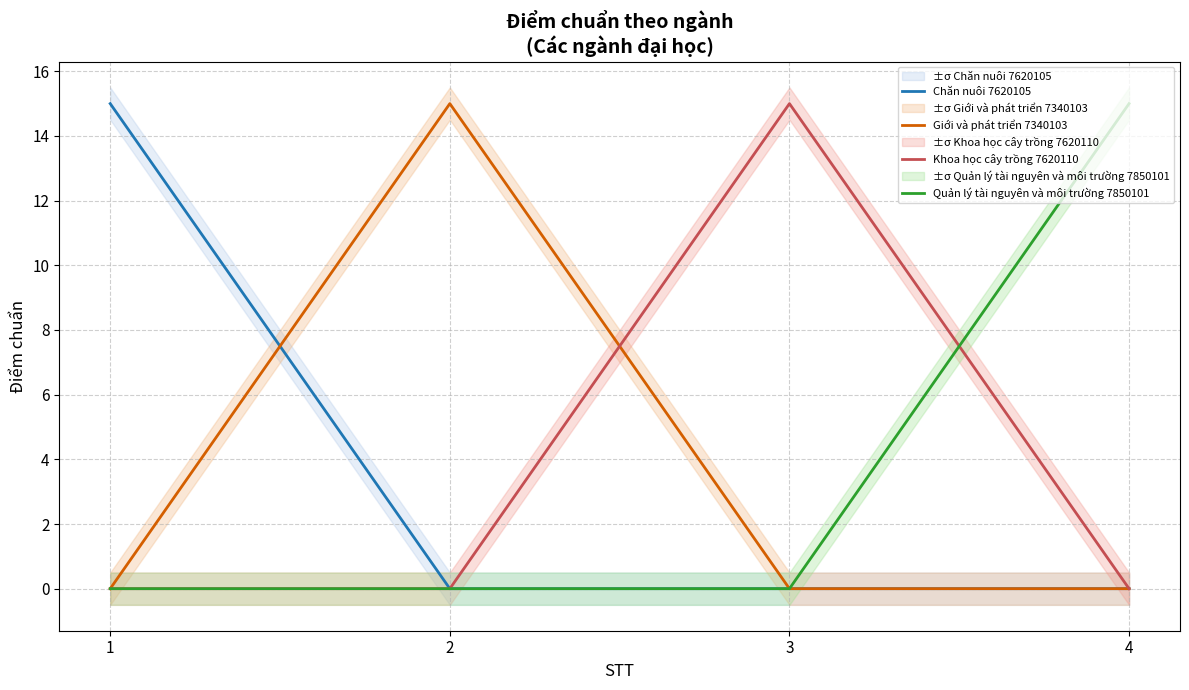

How many Chăn nuôi 7620105 values are between 0 and 15?

4